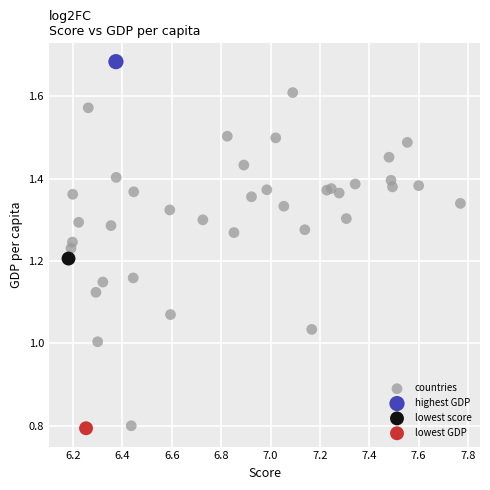

What are all the series names shown in the legend?

countries, highest GDP, lowest score, lowest GDP